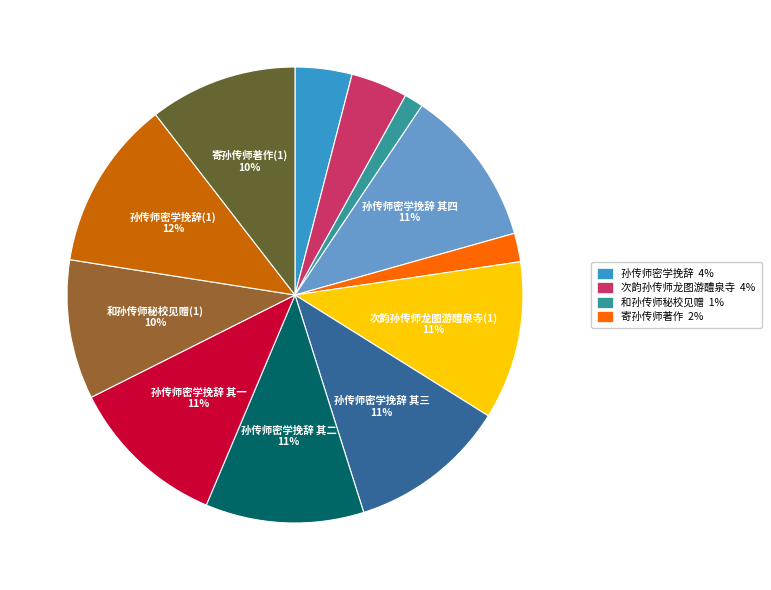

What is the largest slice in the pie chart?

孙传师密学挽辞(1)